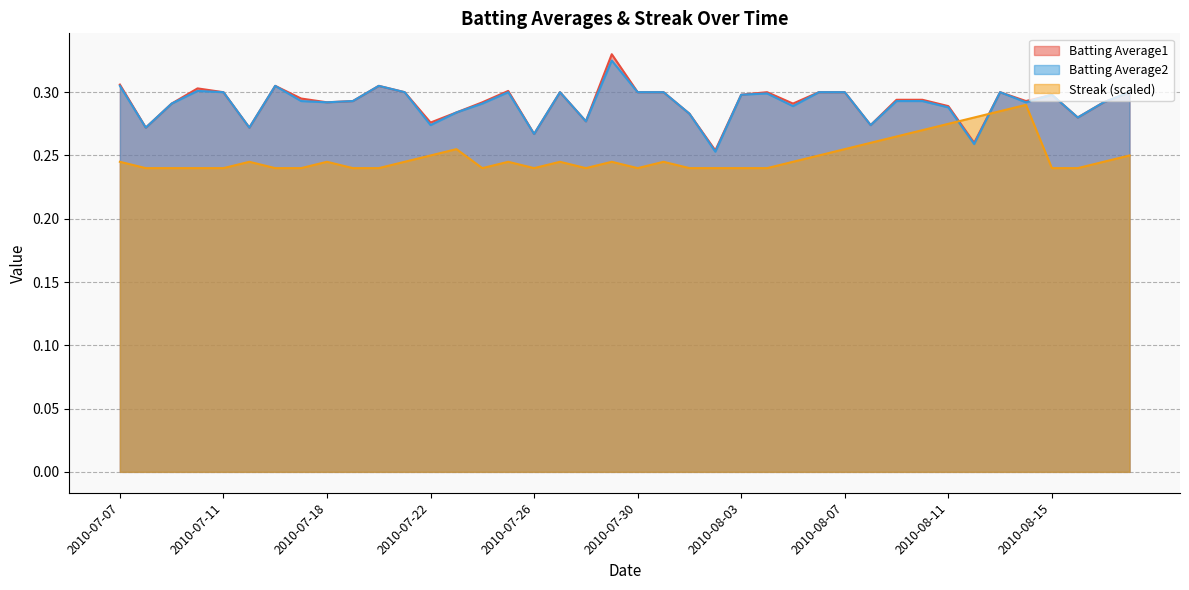

What is the value of the Batting Average1 point at the 13th from the left?

0.3